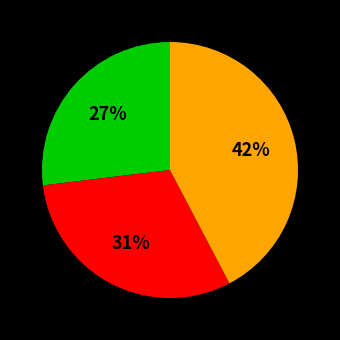

Is there a majority slice in this chart?

No